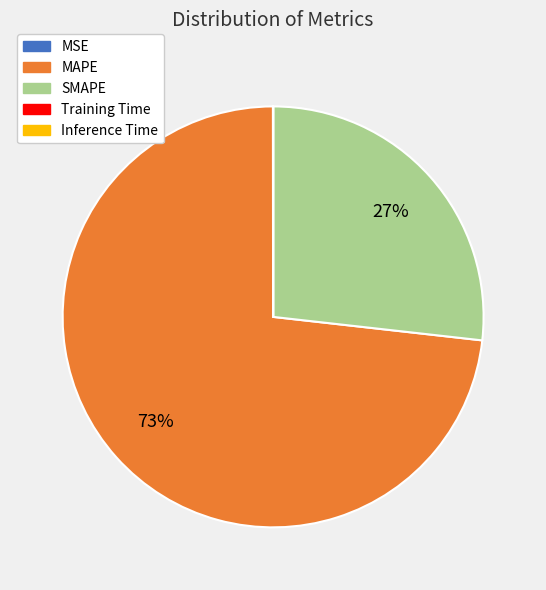

True or false: MAPE accounts for 84% of the total.

False